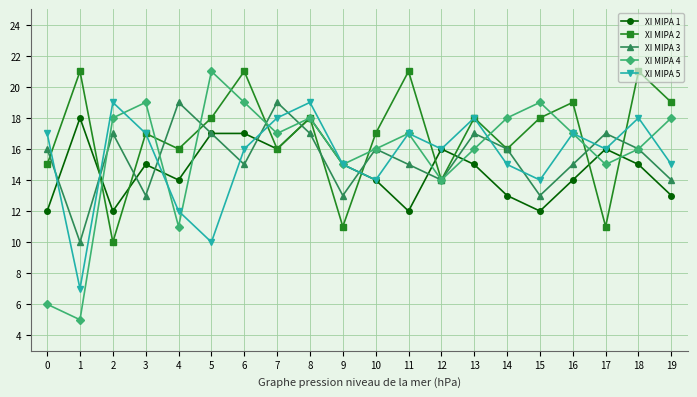

How many interior local peaks does the XI MIPA 4 series have?

5